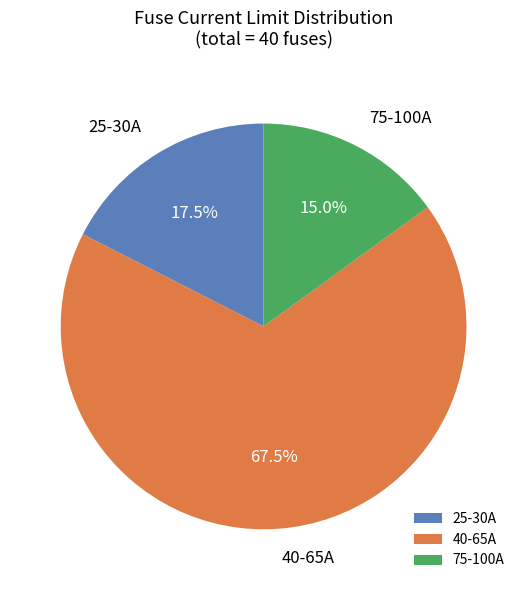

Does 75-100A represent more than half of the total?

No